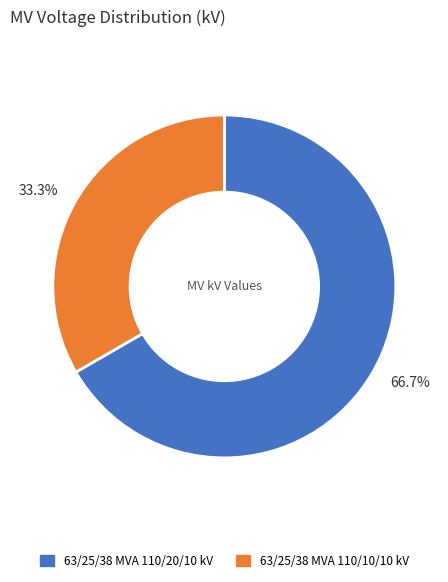

Is 33.3% the majority of the pie?

No